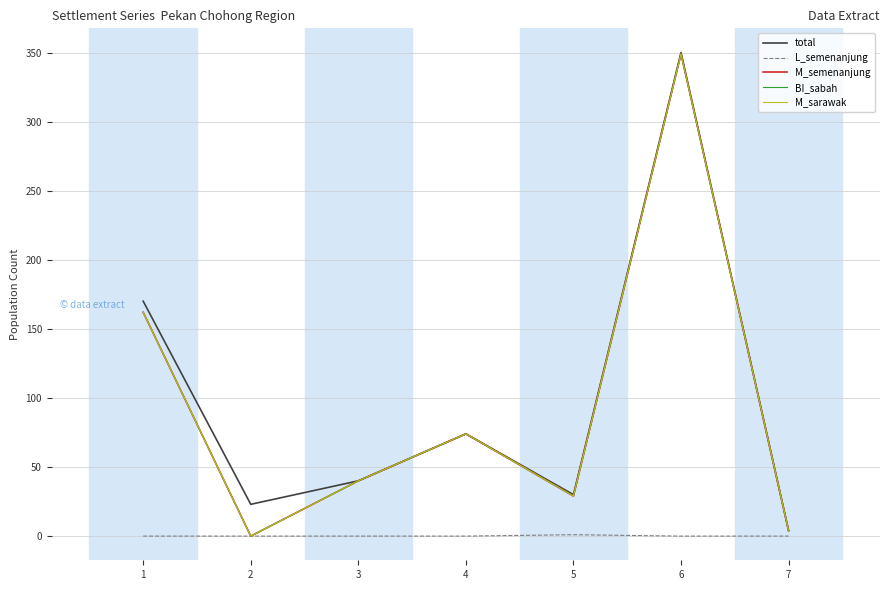

What is the maximum value for L_semenanjung?

1